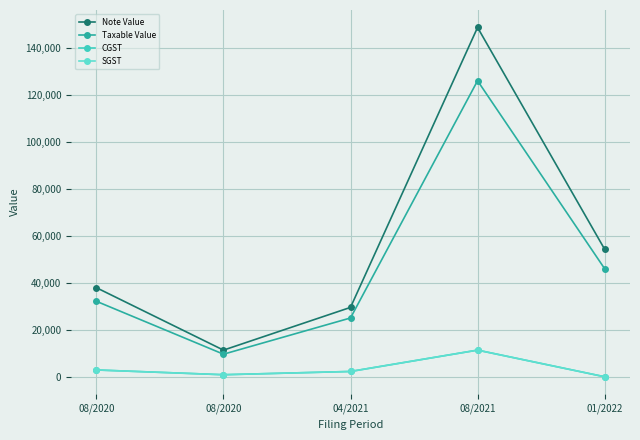

How many data points in CGST are above 2250?

3